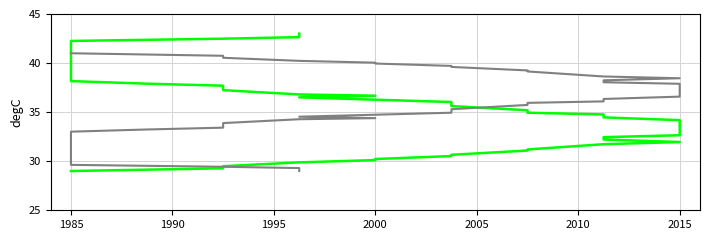

What are all the series names shown in the legend?

X_new, Y_new